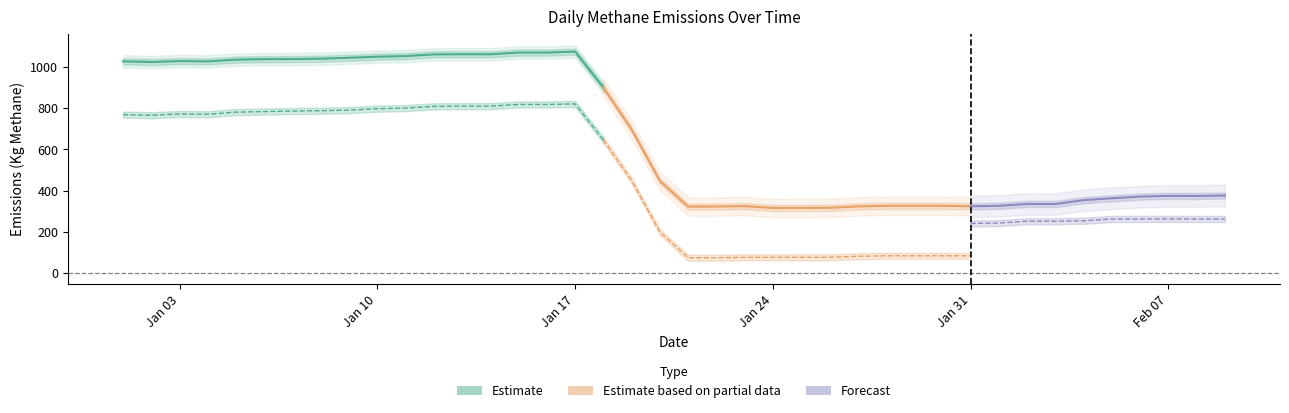

What is the difference between the maximum and minimum values in the Daily Mitigable Emissions (Kg Methane) series?

747.0